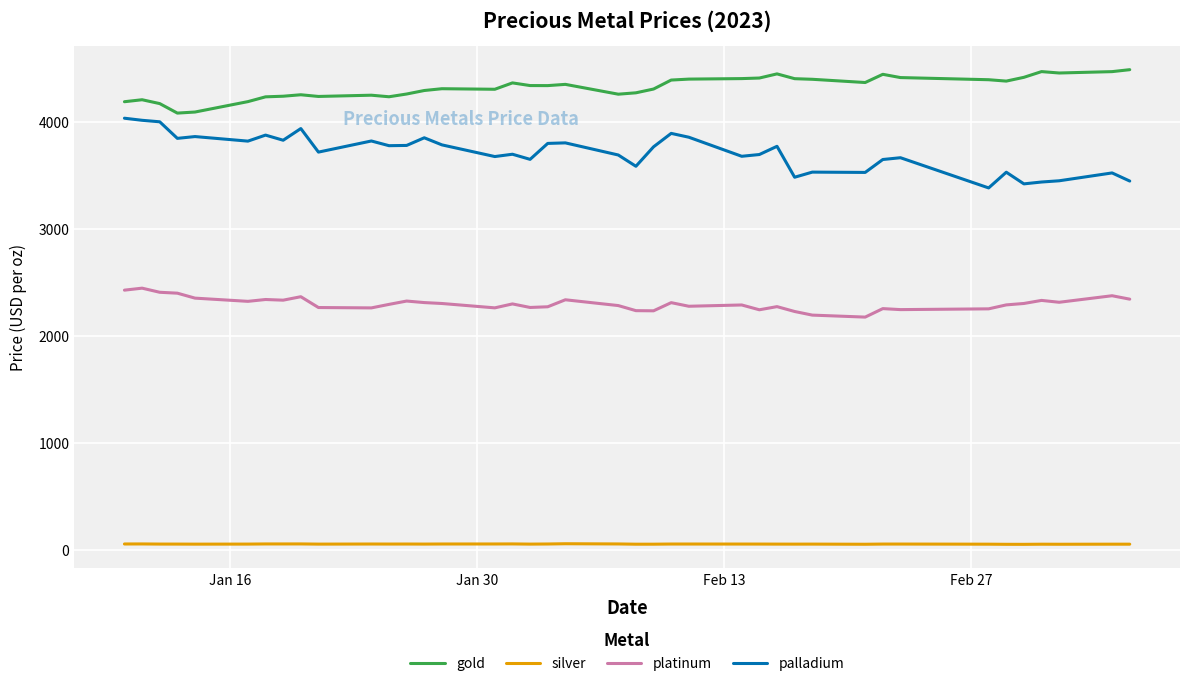

List the series in order of their peak value, highest first.

gold, palladium, platinum, silver